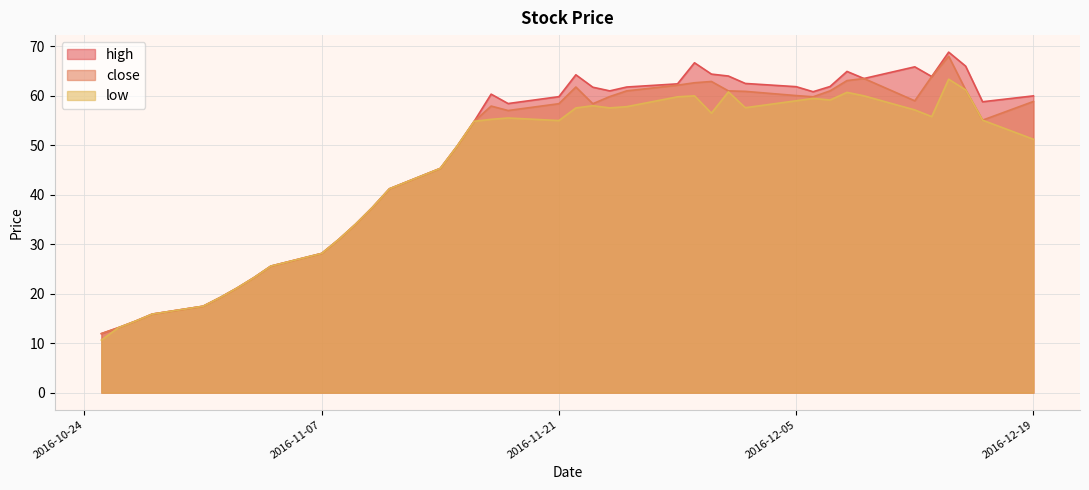

How many values in the low series are below 55?

18